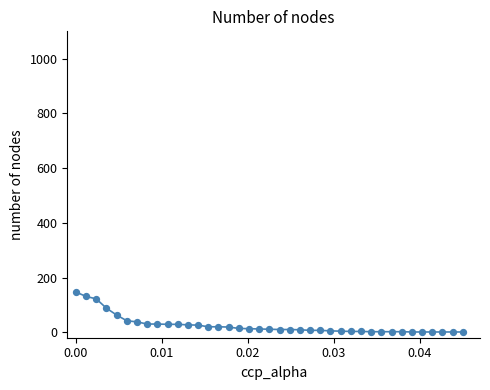

What is the difference between the maximum and minimum values?

146